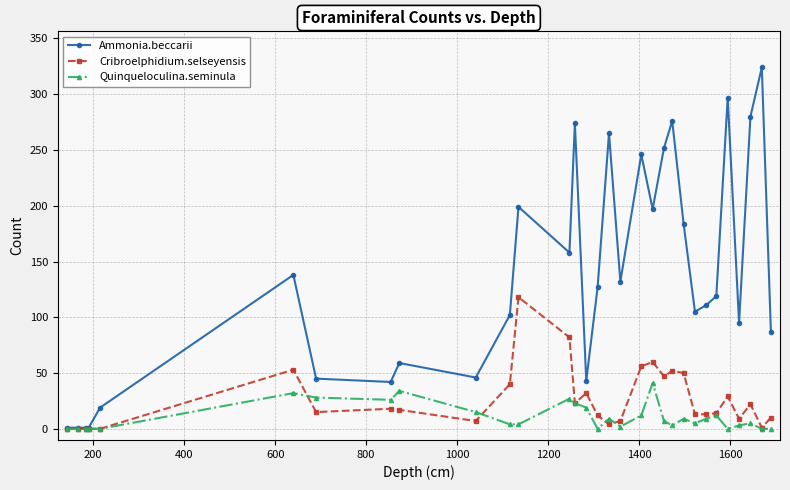

What is the greatest value displayed?

324